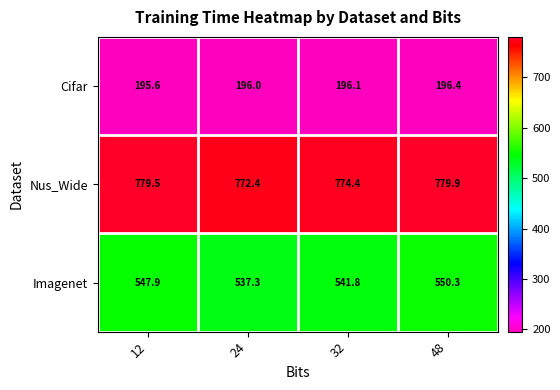

Which series has the largest range (max minus min)?

Imagenet